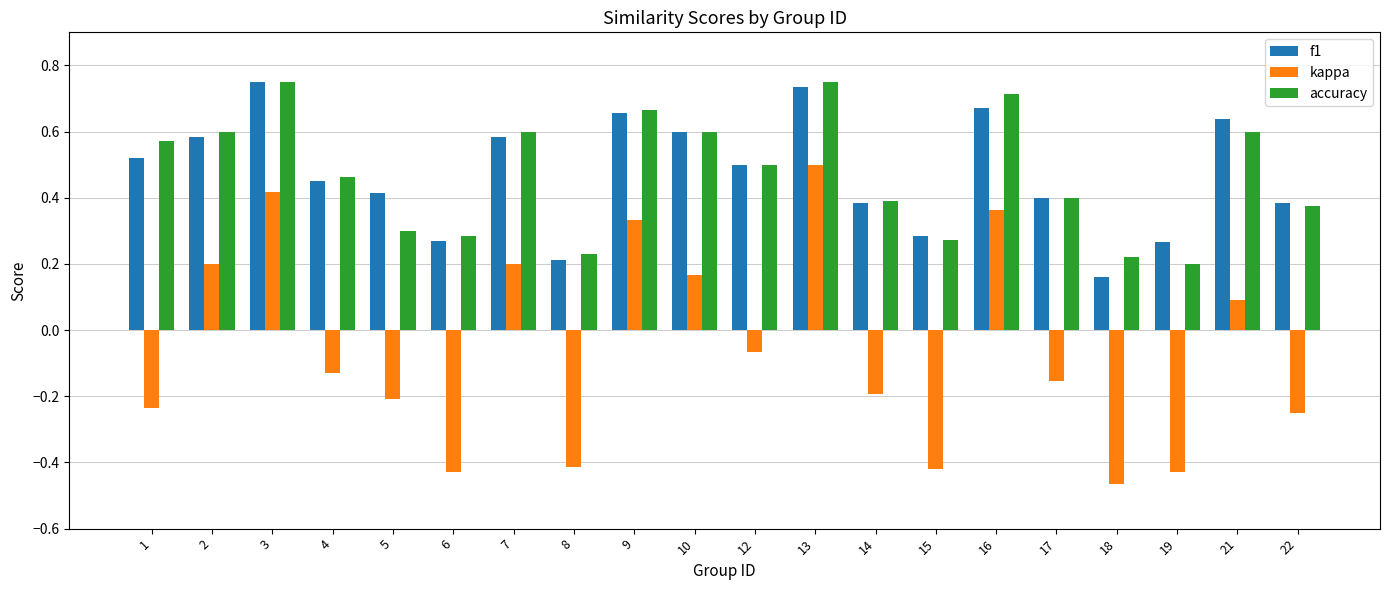

Which series has the widest spread of values?

kappa